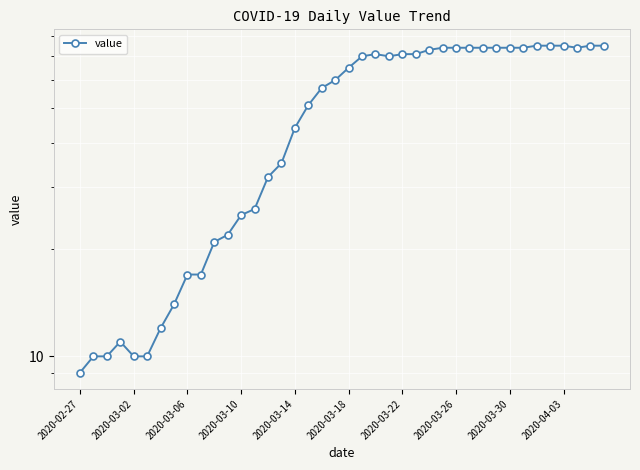

Where does the data first go above 65?

21